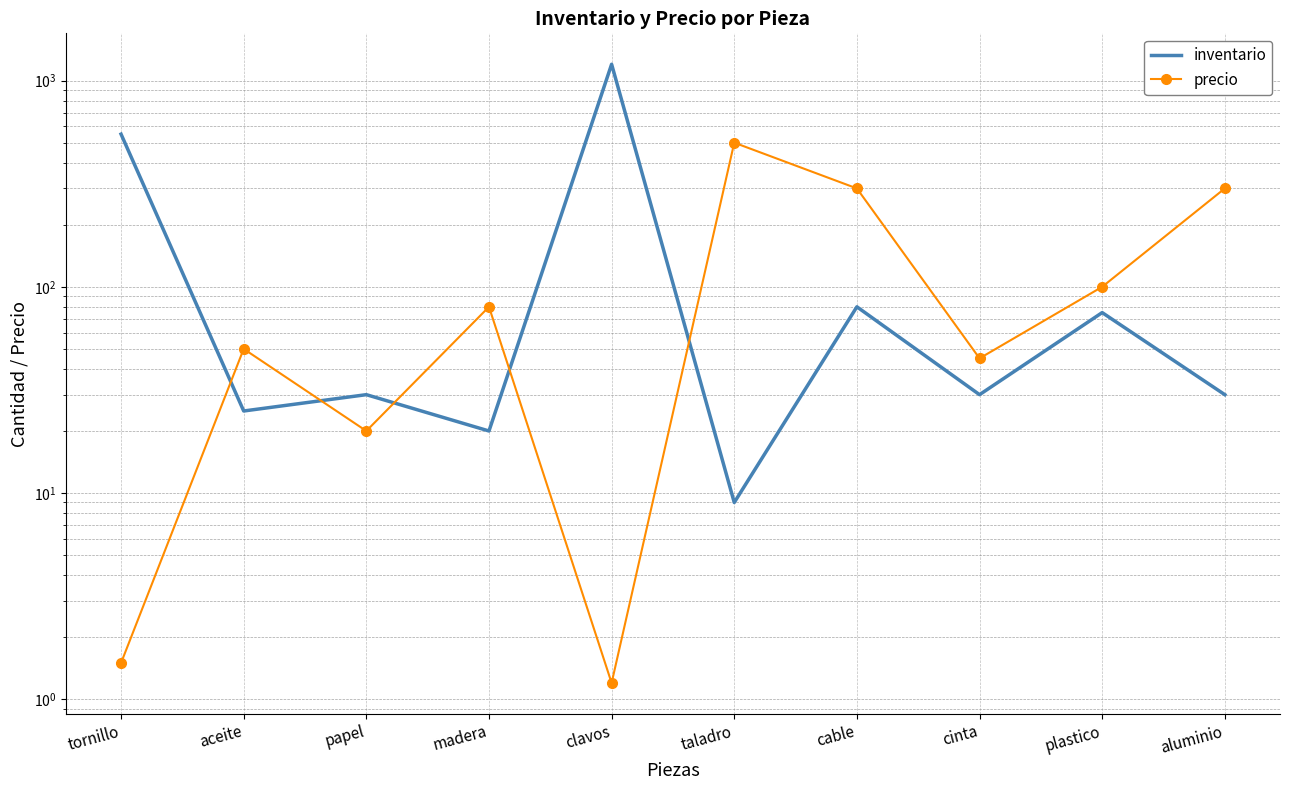

What is the spread (max minus min) of values at papel?

10.0